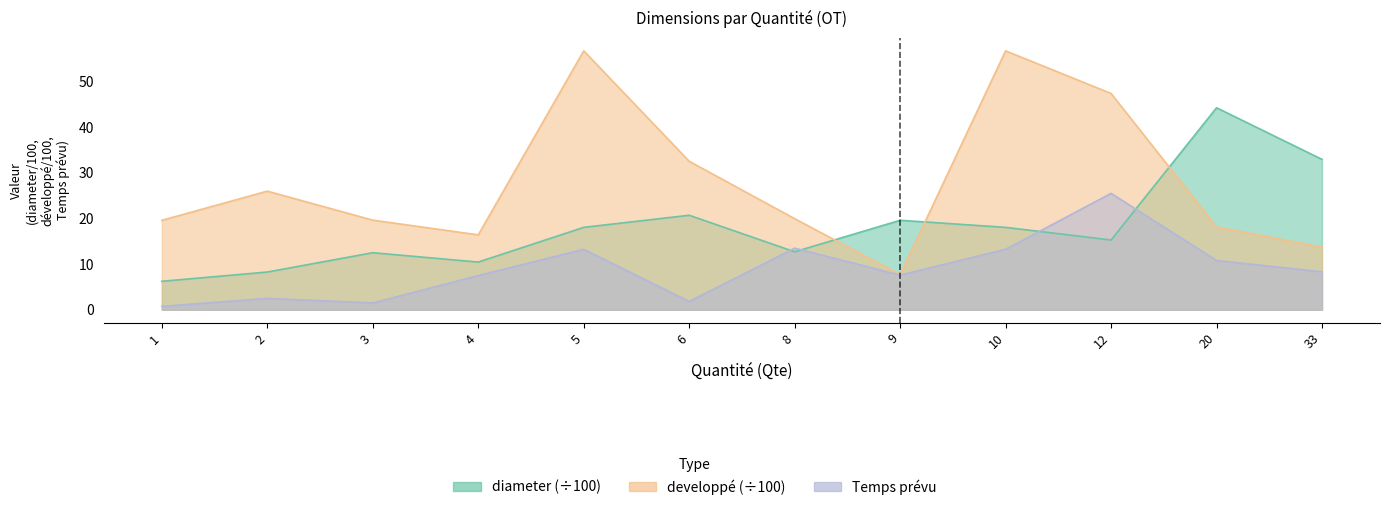

How many data points in Temps prévu are less than 8?

6